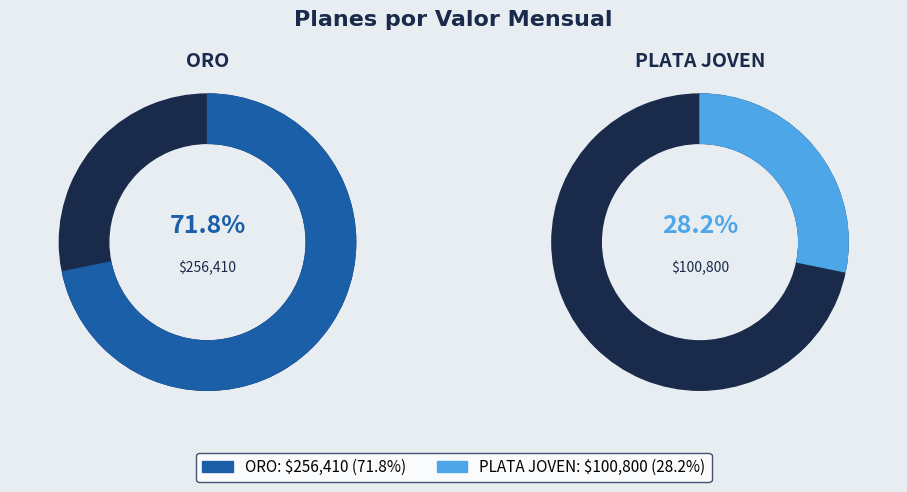

What is the total percentage of PLATA JOVEN and ORO?

100.0%